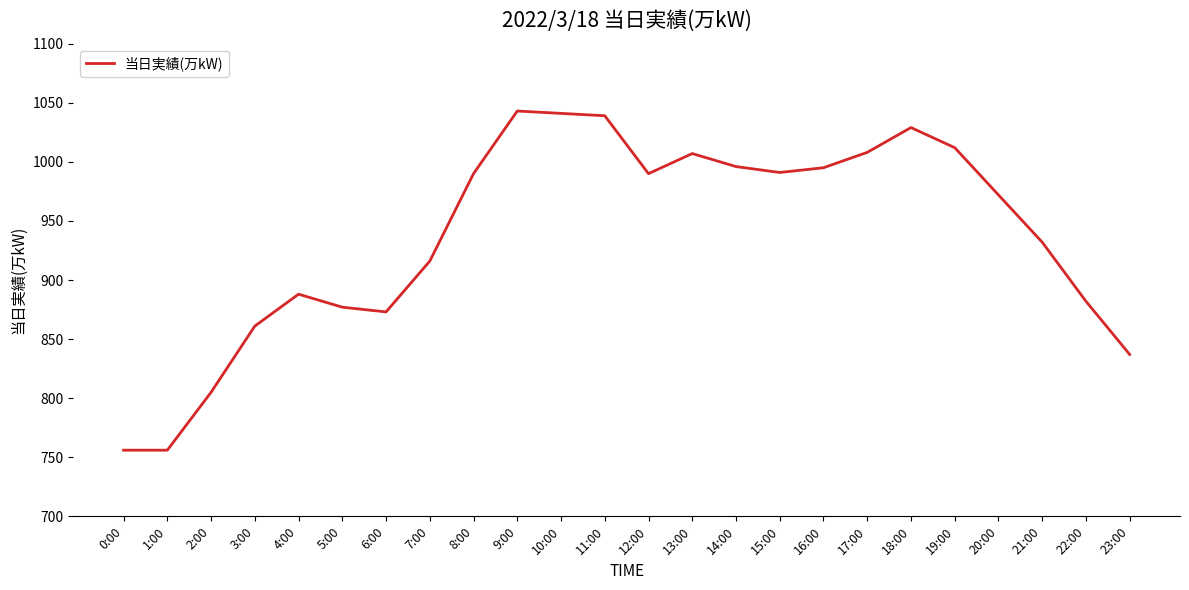

What is the greatest value displayed?

1043